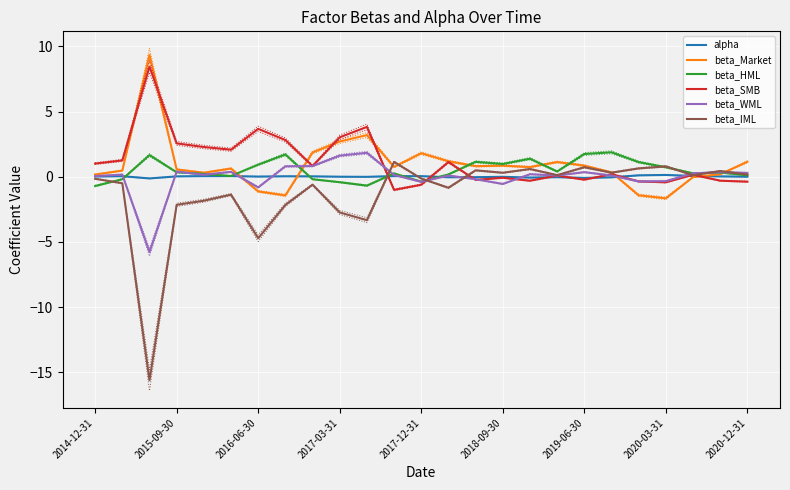

True or false: beta_HML and beta_SMB cross at least once.

True